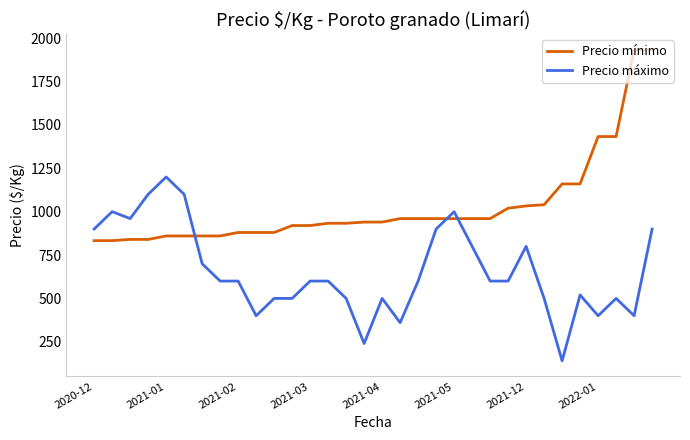

True or false: Precio máximo and Precio mínimo intersect in this chart.

True